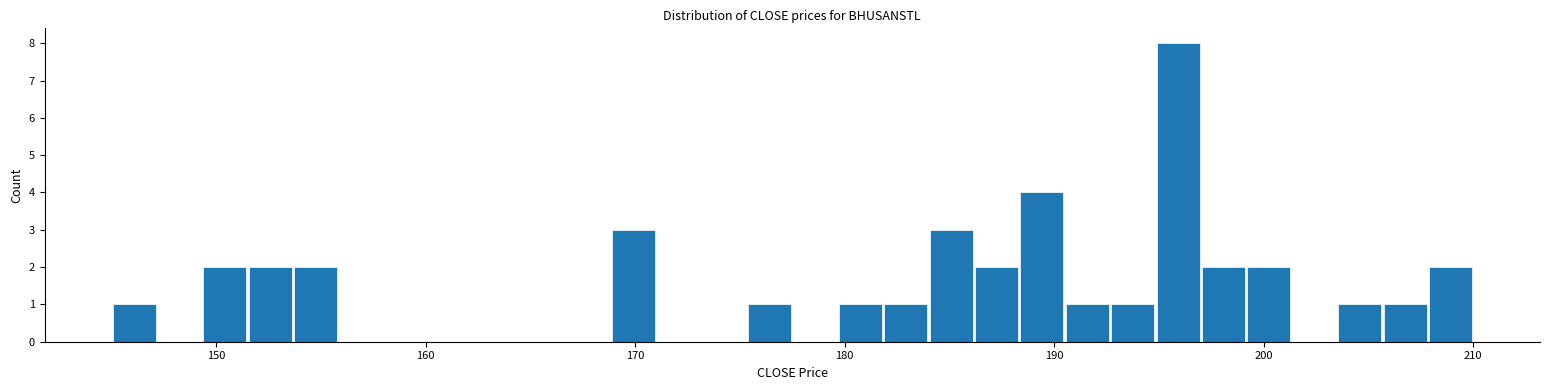

Read against the x-axis, roughly where is the centre of the tallest bar?

196